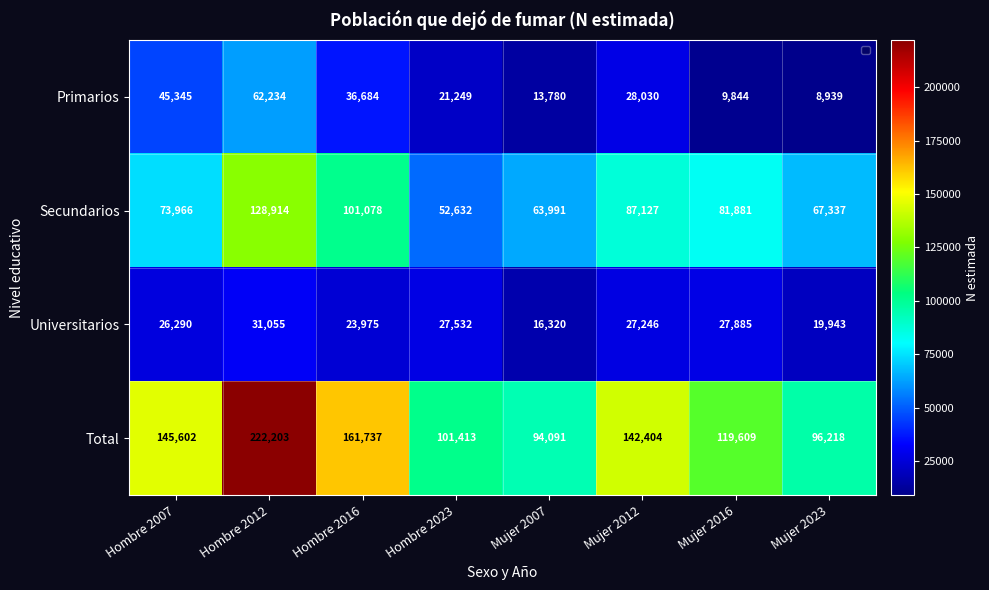

Which series has the widest spread of values?

Total